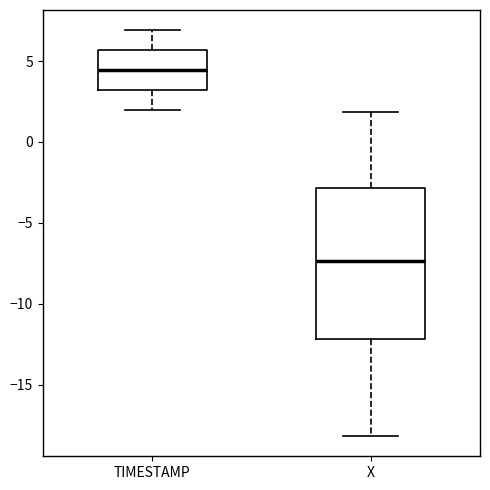

Reading left to right, read every box against the y-axis: the position of its median line, the range the box covers, and the ends of its whiskers. The values are not printed on the chart, so give them approximately, as read against the axis.

TIMESTAMP: median 4.5, box 3.0 to 5.5, whiskers 2.0 to 7.0
X: median -7.5, box -12.0 to -3.0, whiskers -18.0 to 2.0